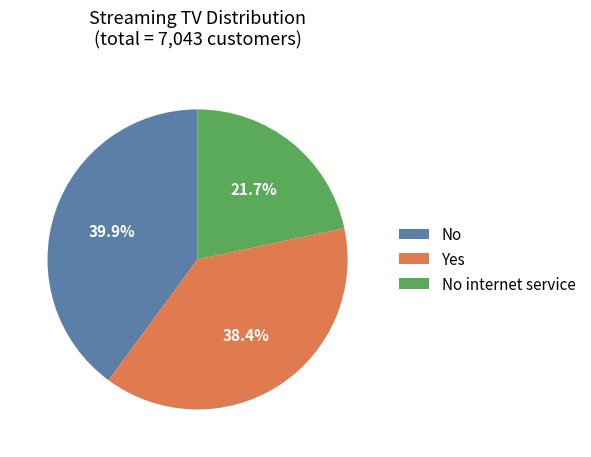

The Yes slice represents 38% of the pie. True or false?

True